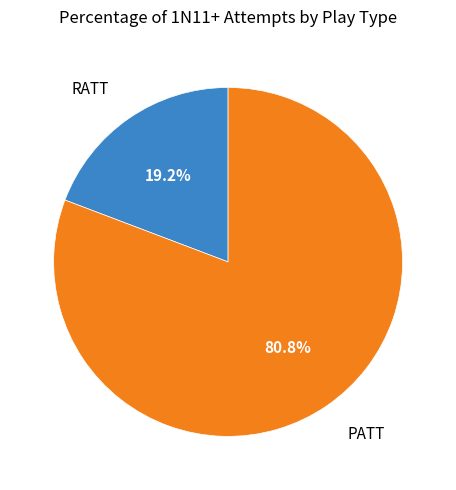

How many slices are in this pie chart?

2